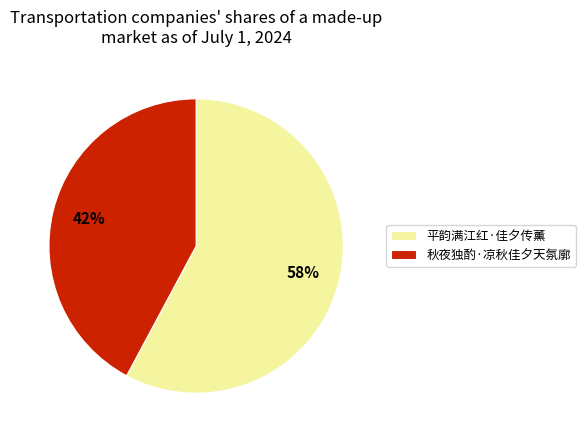

The 平韵满江红·佳夕传薰 slice represents 58% of the pie. True or false?

True